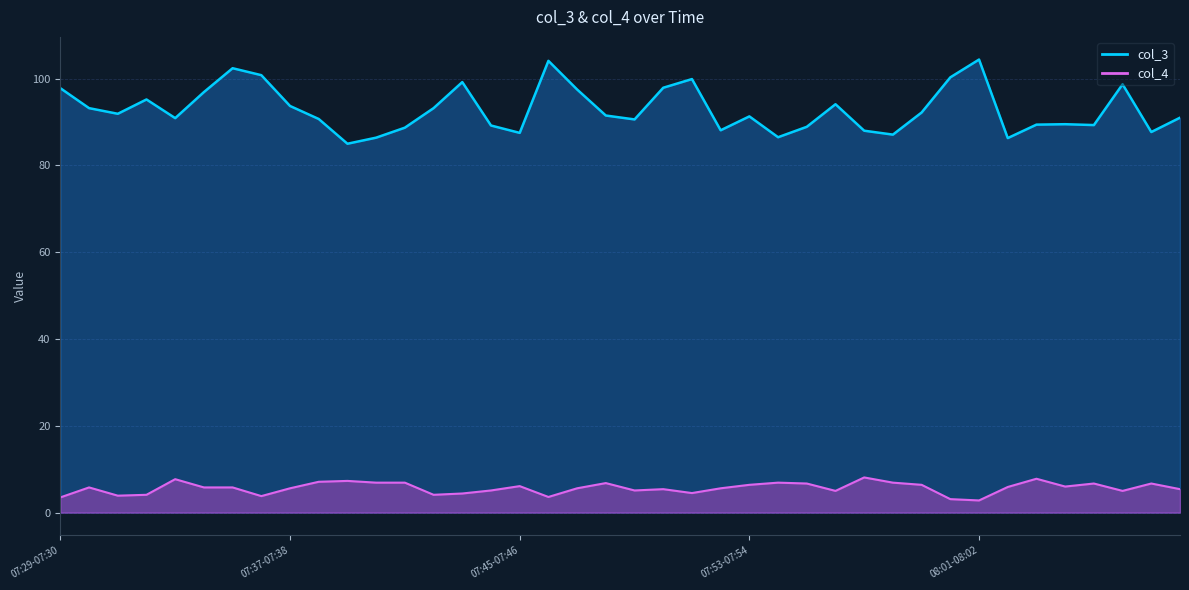

The value of col_3 at 08:04-08:05 is 89.5. True or false?

True